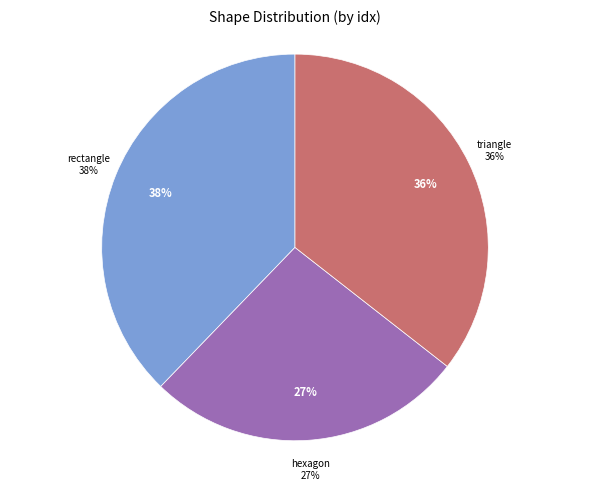

Does row 1 represent more than half of the total?

No